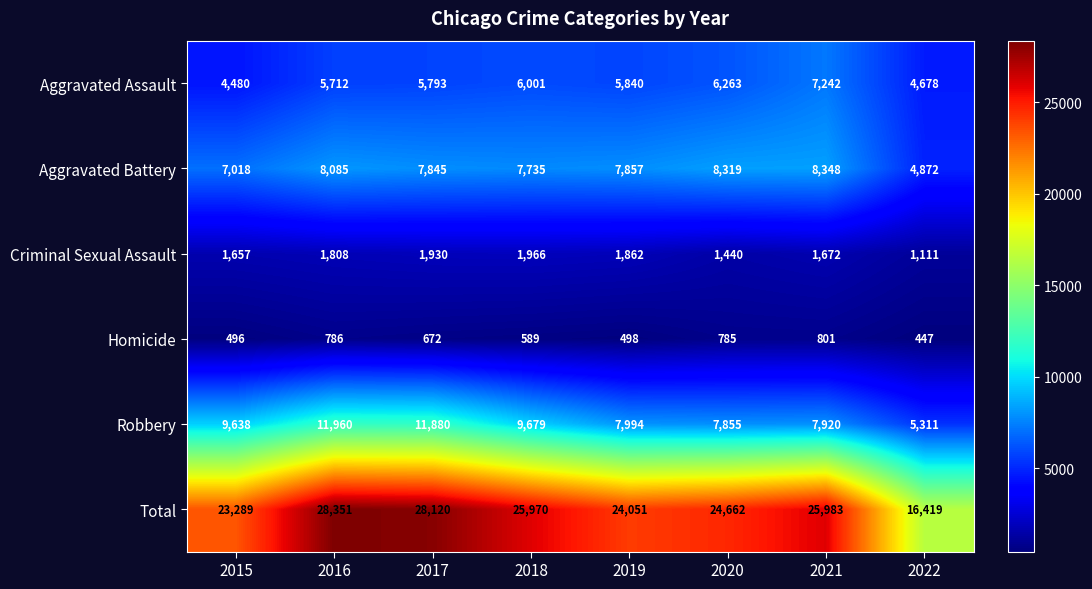

What is the greatest value displayed?

28351